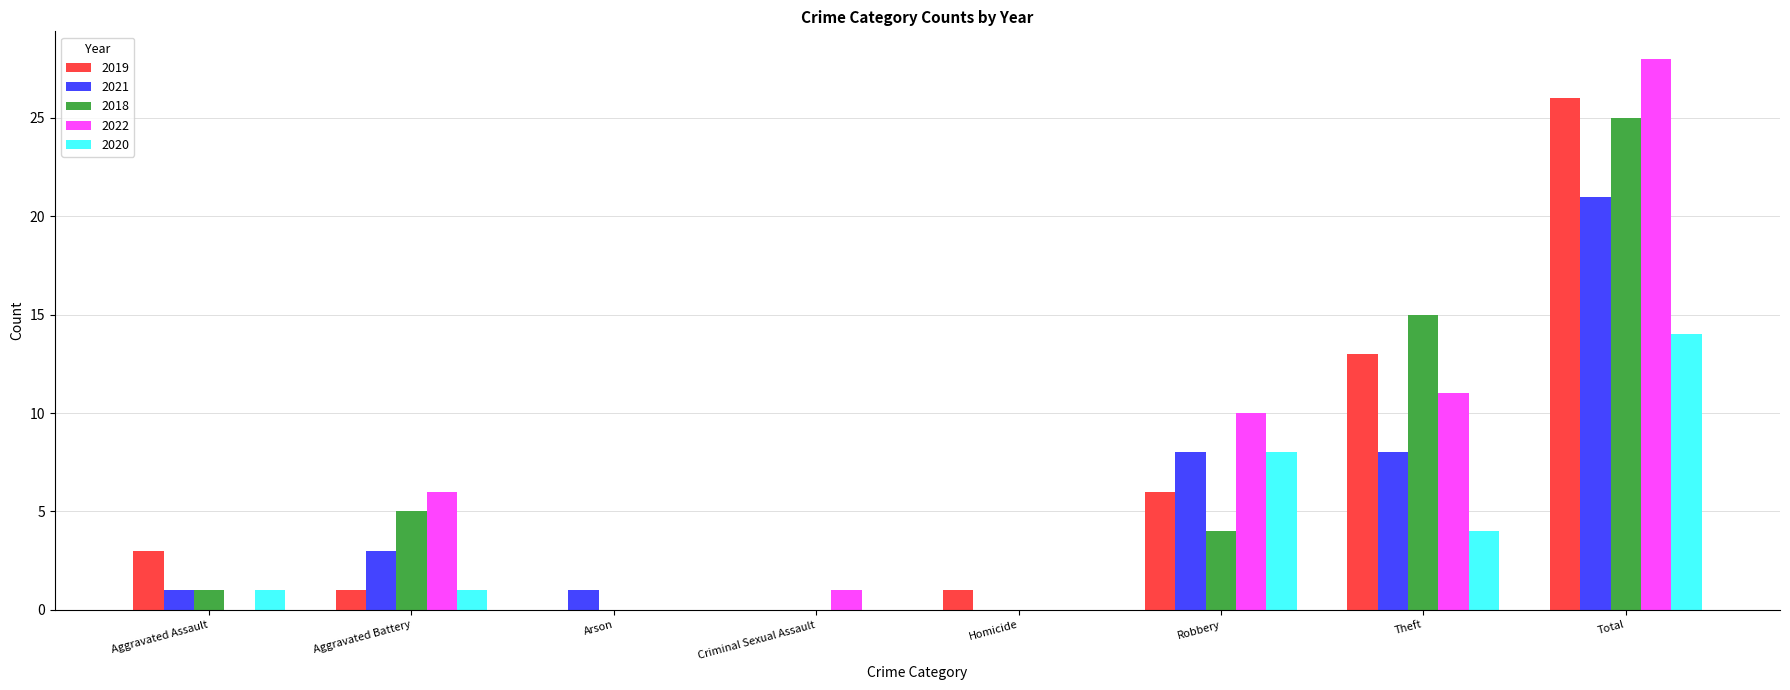

Which series changed the most between Robbery and Theft?

2018